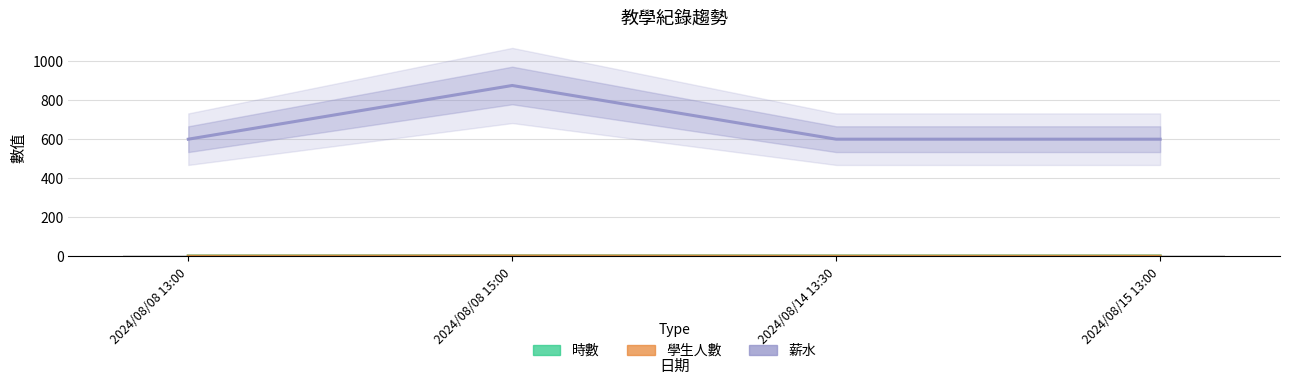

At 2024/08/14 13:30, list the series in order from smallest to largest.

學生人數, 時數, 薪水